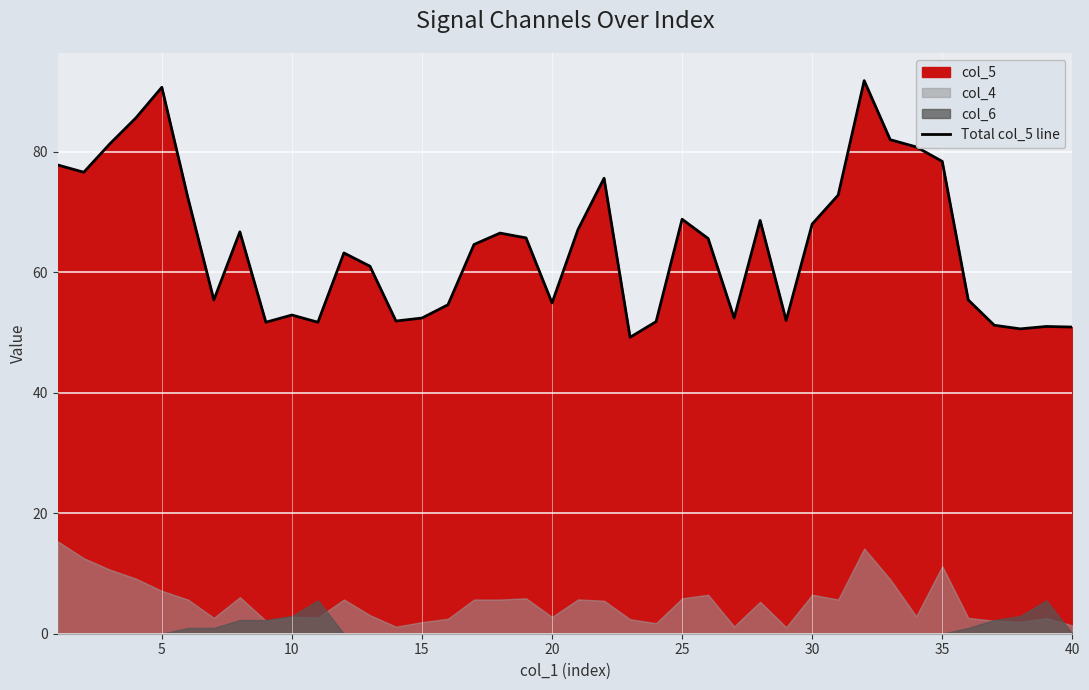

What is the lowest value of the Total col_5 line series?

49.2